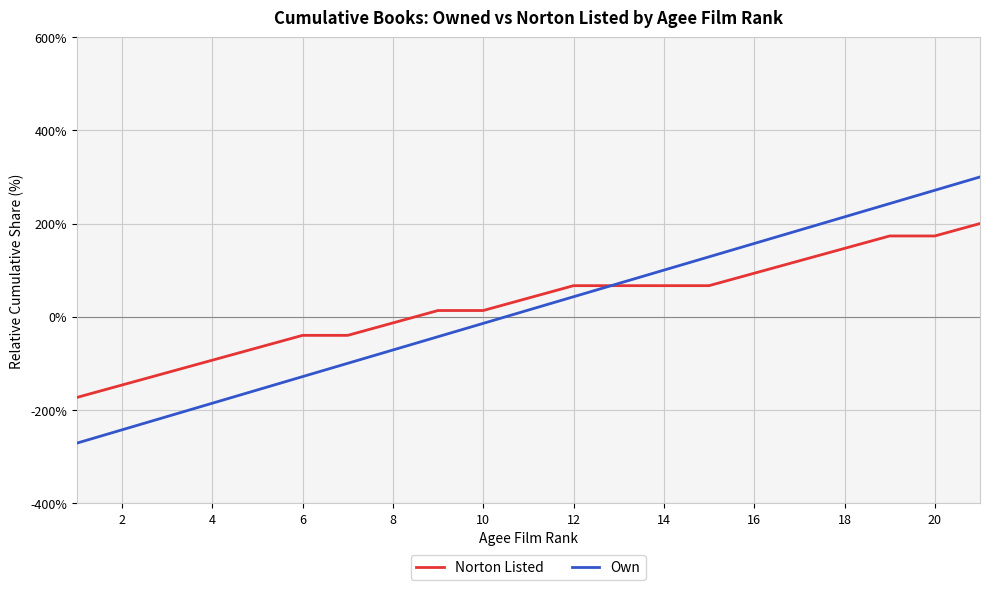

What is the lowest value of the Own series?

-271.4